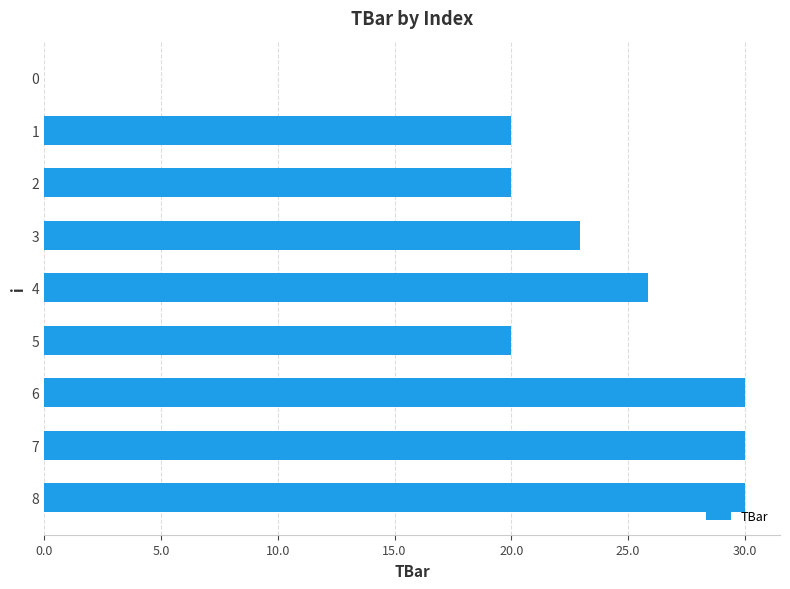

What is the approximate value at 2?

20.0